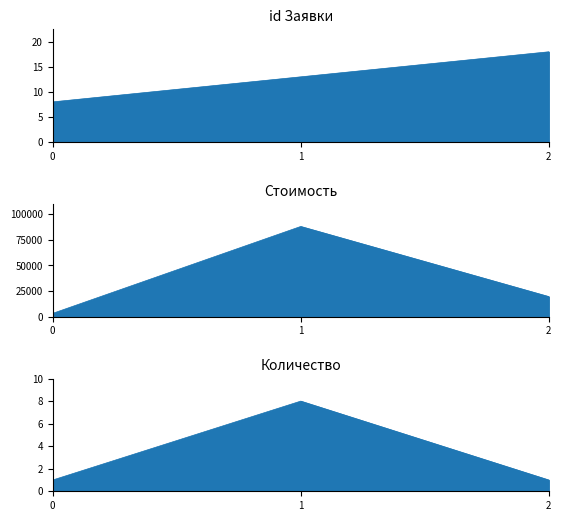

The value of Количество at 2 is 1.0. True or false?

True